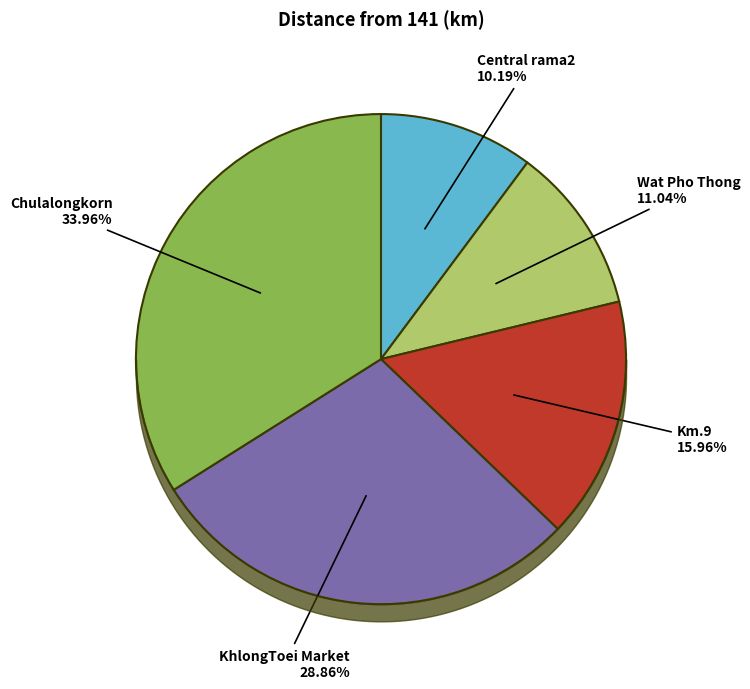

Count the number of slices in the pie.

5